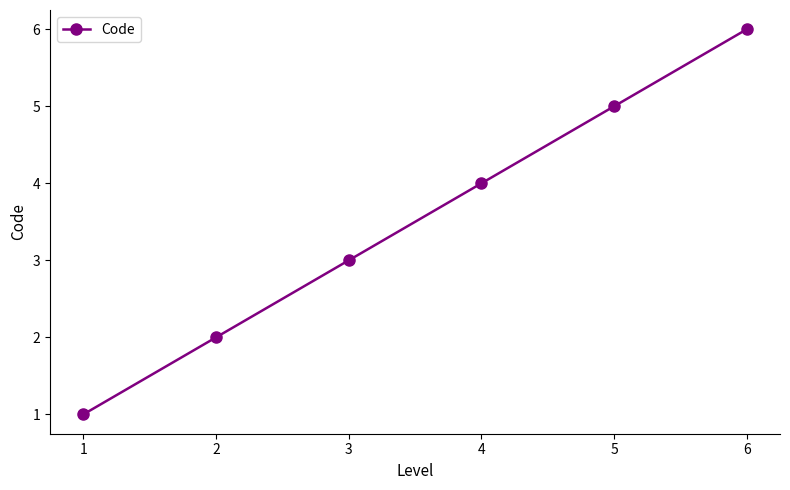

Is it true that the value at 3 is 3?

True